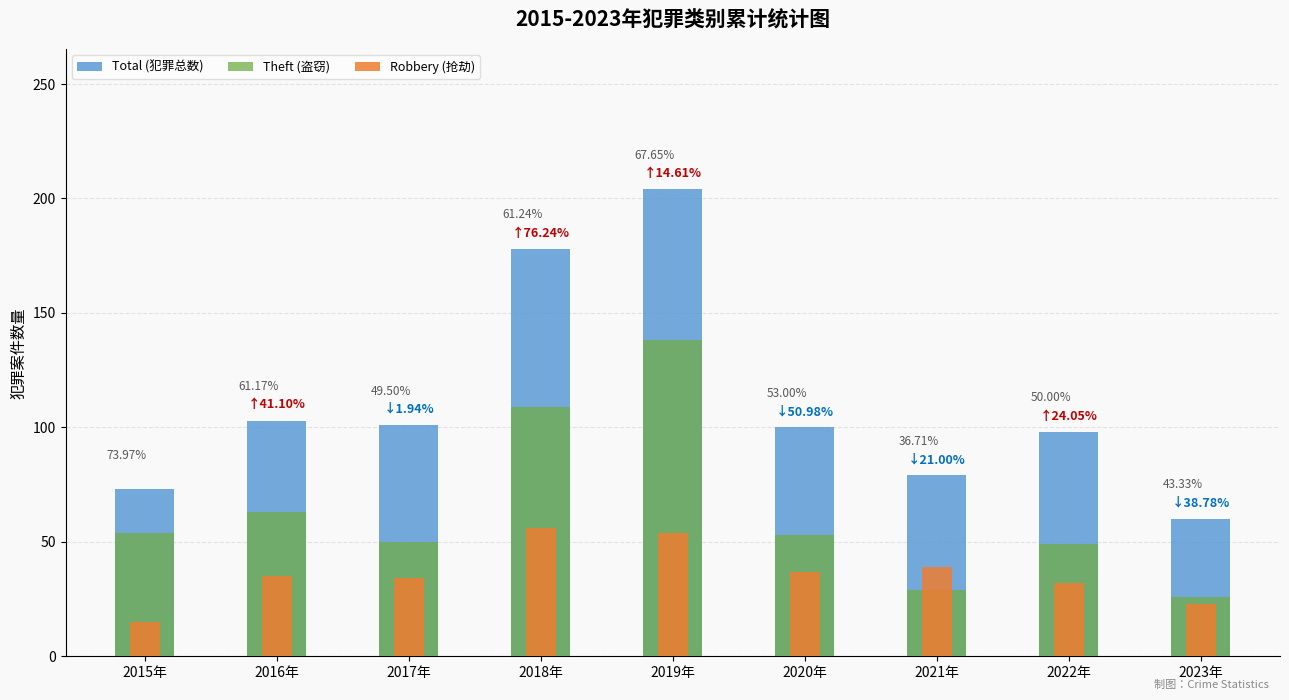

Reading left to right, what are all the values shown in this chart?

Total (犯罪总数): 73	103	101	178	204	100	79	98	60
Theft (盗窃): 54	63	50	109	138	53	29	49	26
Robbery (抢劫): 15	35	34	56	54	37	39	32	23